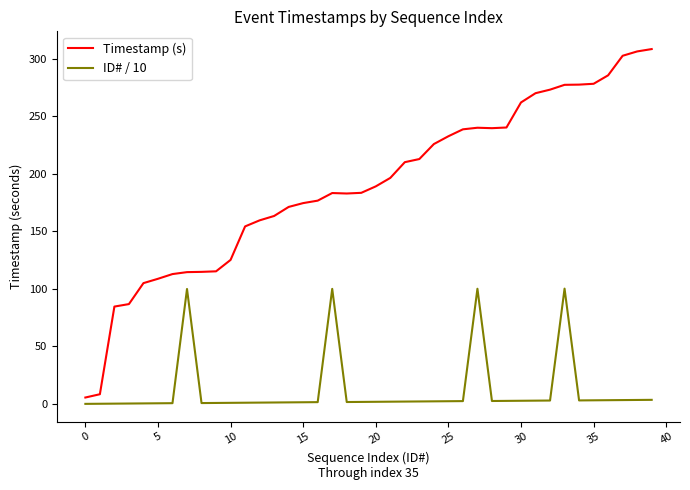

Which series has the largest range (max minus min)?

Timestamp (s)